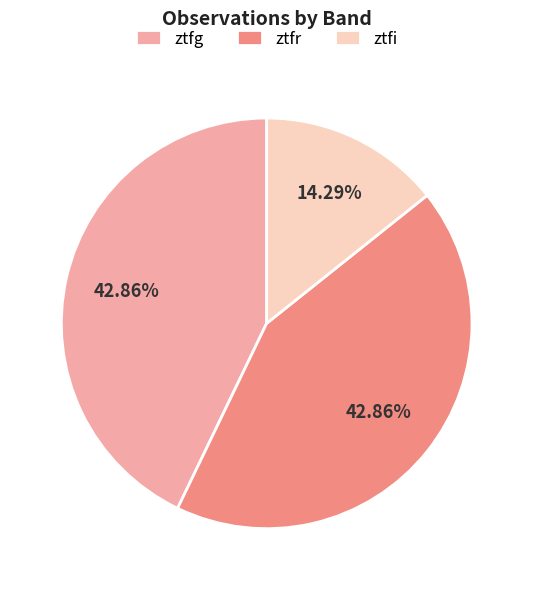

Approximately how many times larger is the value at ztfi compared to ztfr?

0.3